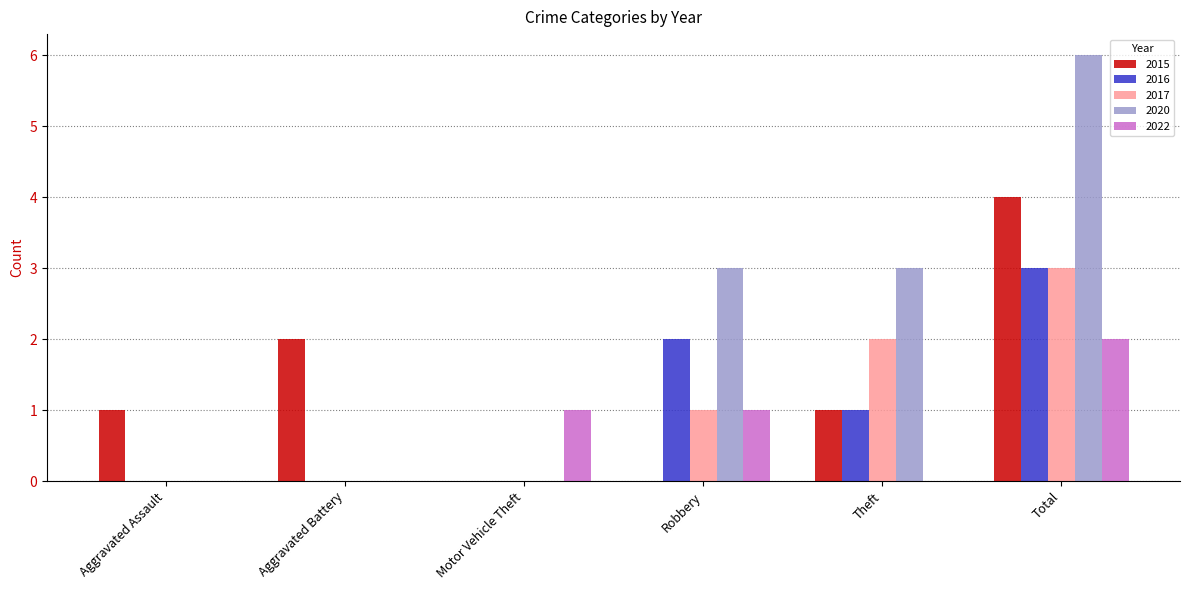

How many distinct data groups are displayed?

5